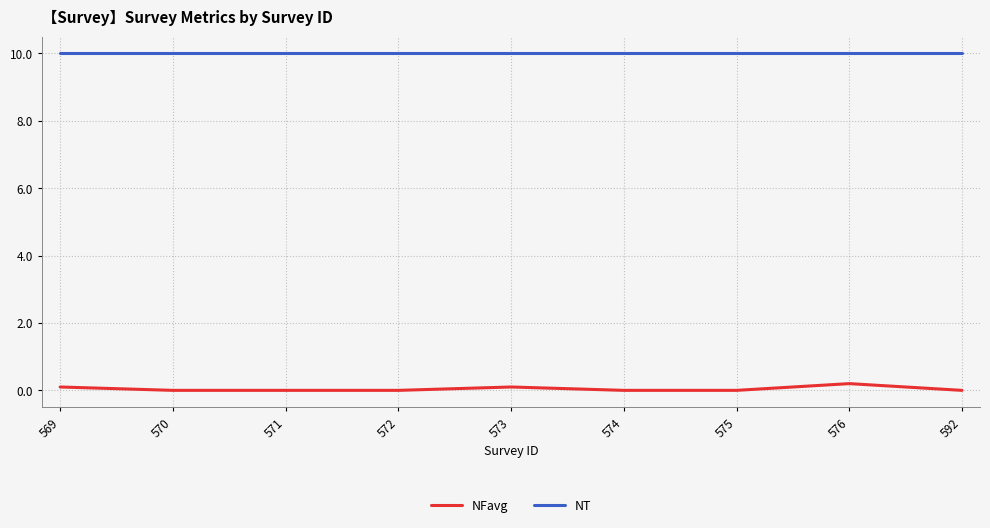

Reading left to right, list all the values displayed in this chart.

NFavg: 569=0.1	570=0.0	571=0.0	572=0.0	573=0.1	574=0.0	575=0.0	576=0.2	592=0.0
NT: 569=10.0	570=10.0	571=10.0	572=10.0	573=10.0	574=10.0	575=10.0	576=10.0	592=10.0